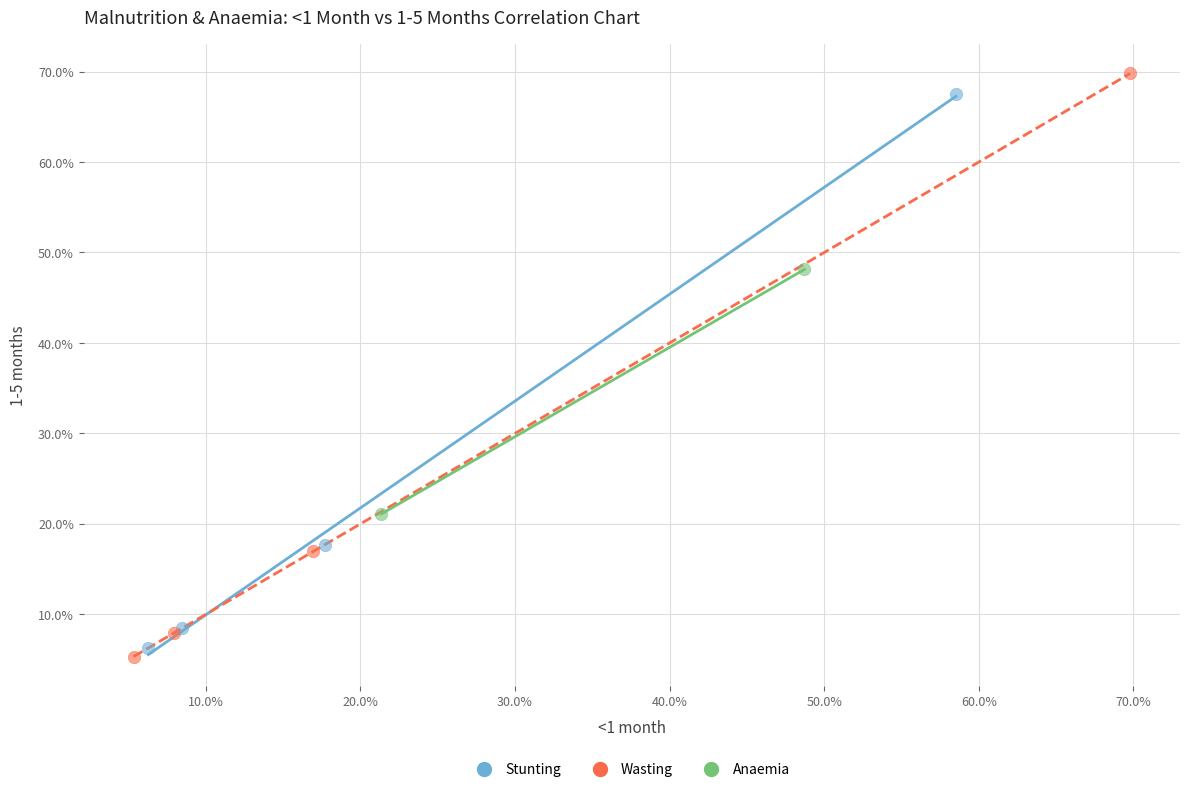

Which series reaches the minimum Y coordinate?

Wasting